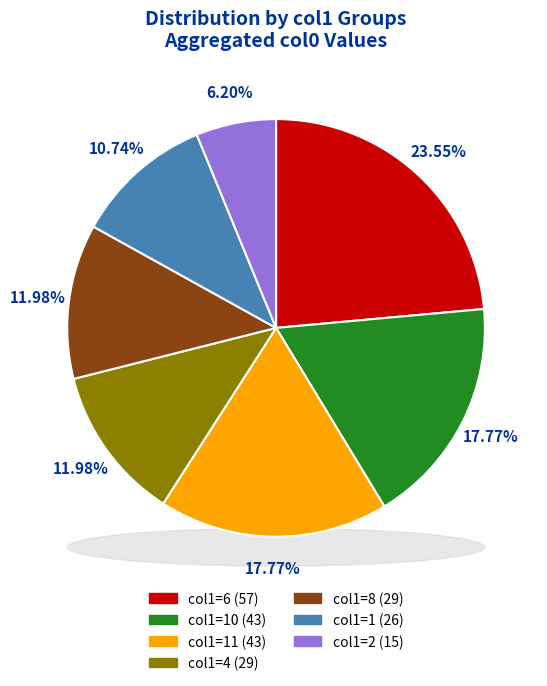

Does 6 account for over 50% of the chart?

No